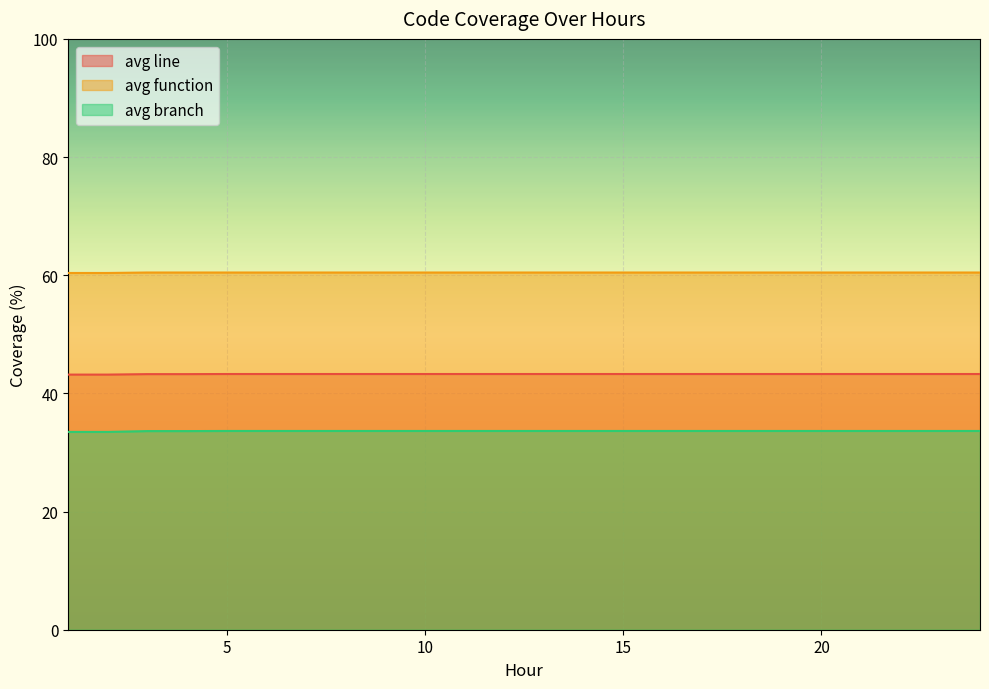

True or false: avg branch and avg function cross at least once.

False